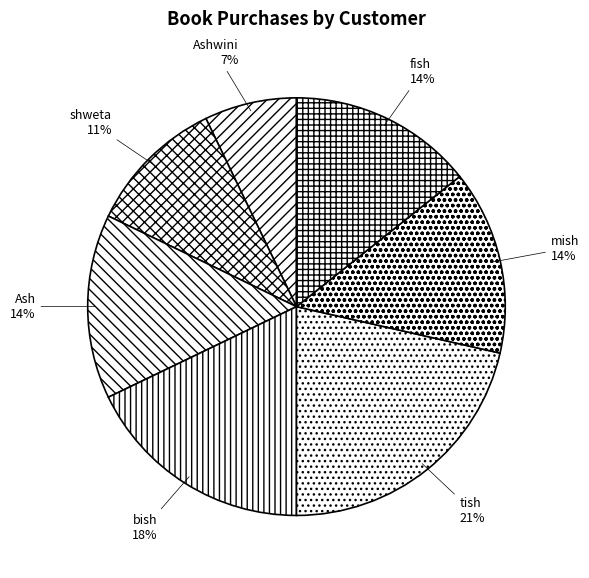

Between bish and tish, which is larger?

tish